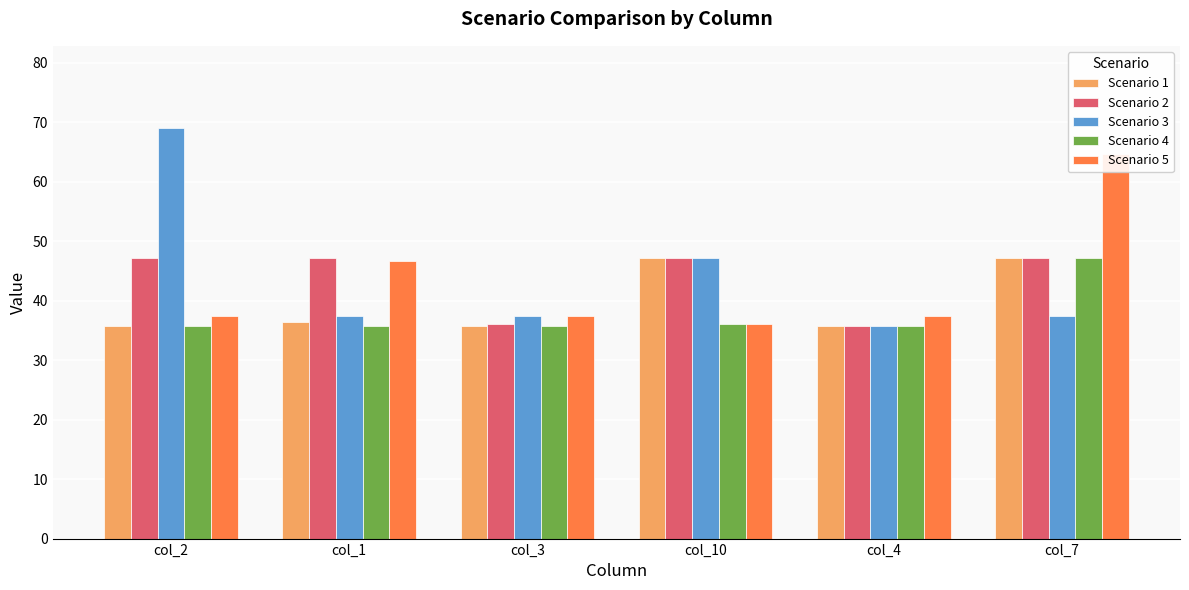

At how many categories does at least one series exceed 62?

2